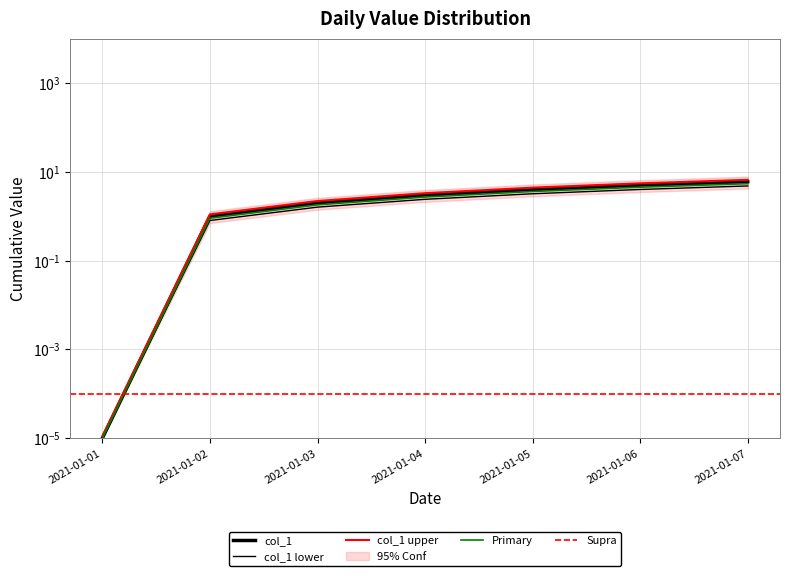

List the labels in order of value, smallest first.

2021-01-01, 2021-01-02, 2021-01-03, 2021-01-04, 2021-01-05, 2021-01-06, 2021-01-07